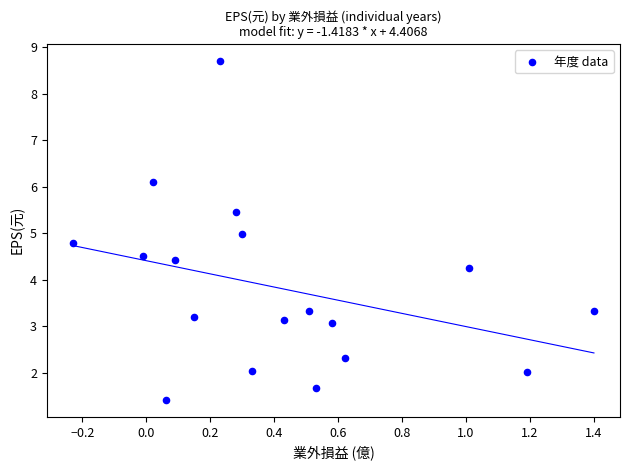

What is the range of X values (max minus min)?

1.6